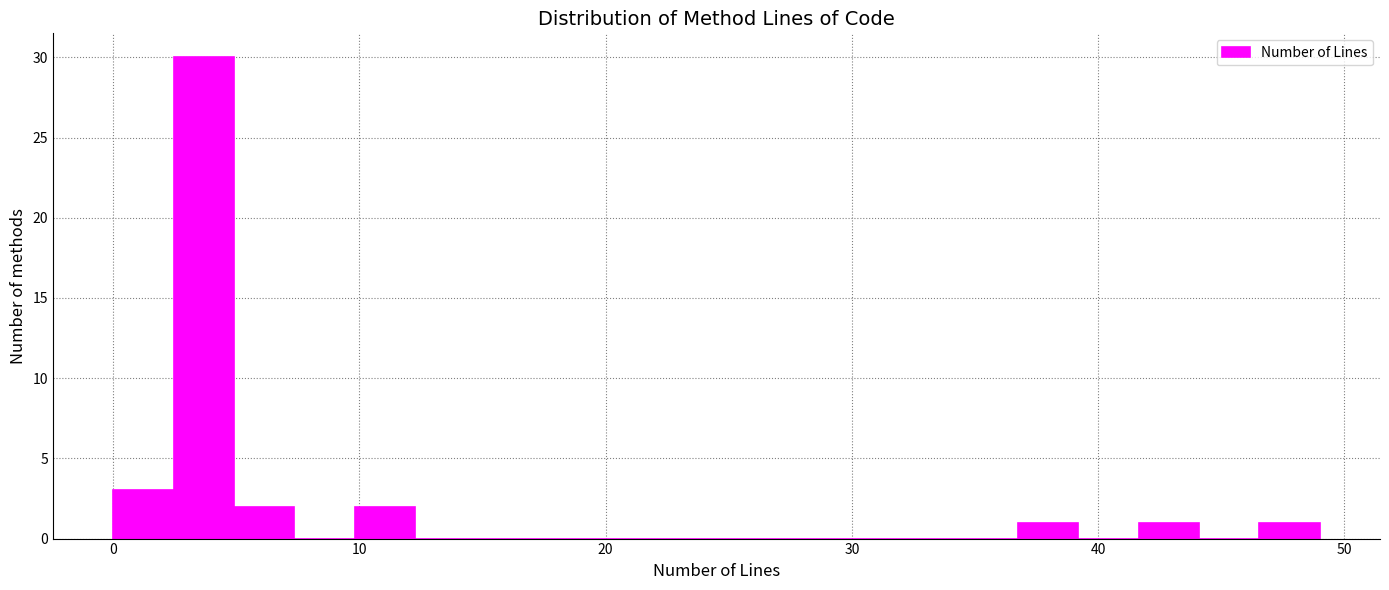

Around what value on the x-axis is the tallest bar? Give the approximate position of its centre, as read against the axis.

4